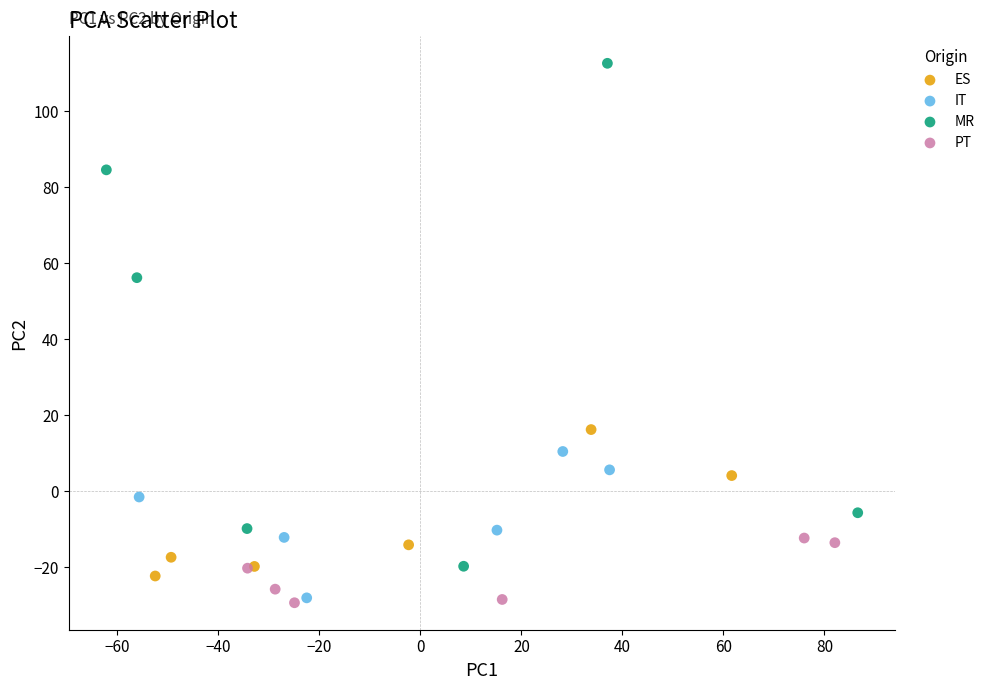

Which series contains the highest Y value?

MR